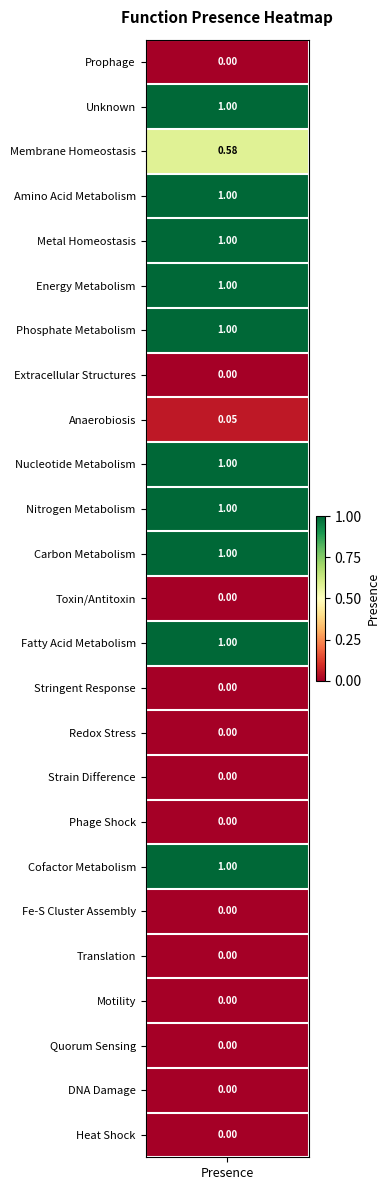

What is the ratio of the value at 18 to the value at 4?

1.0